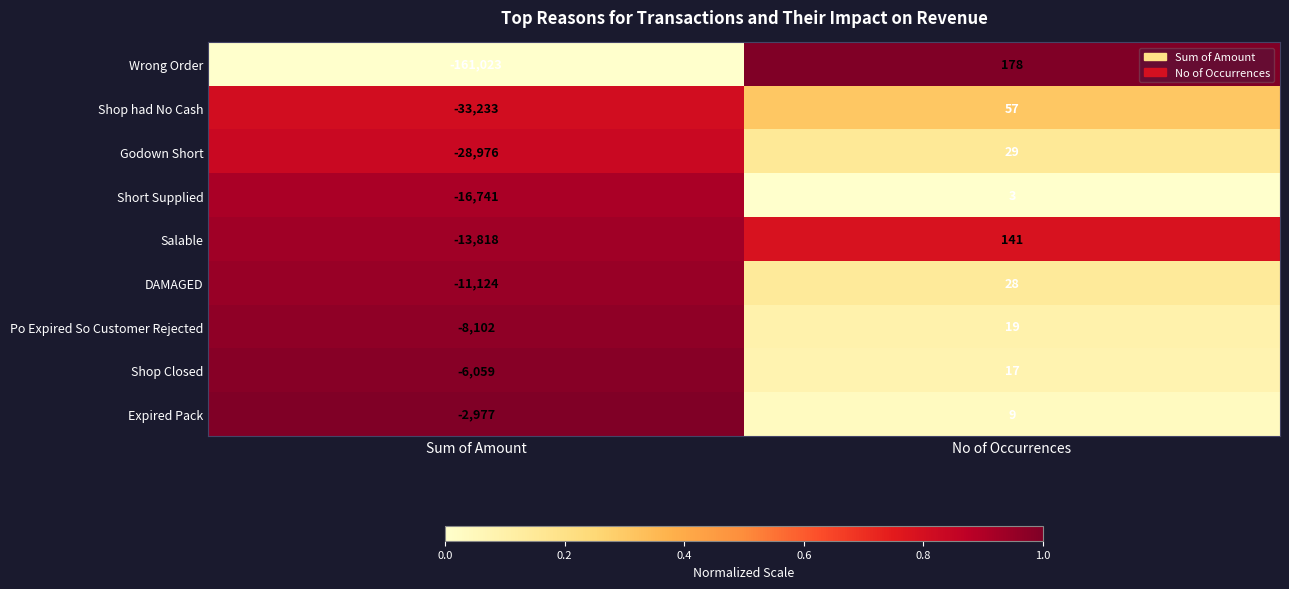

The value of Short Supplied at No of Occurrences is 3. True or false?

True